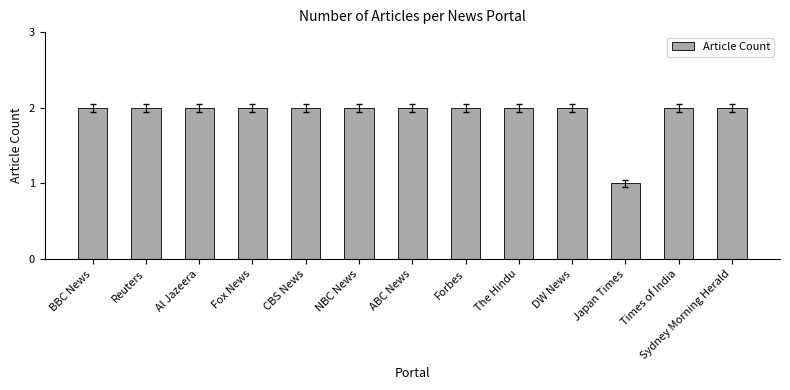

What is the difference between the second highest and minimum values?

1